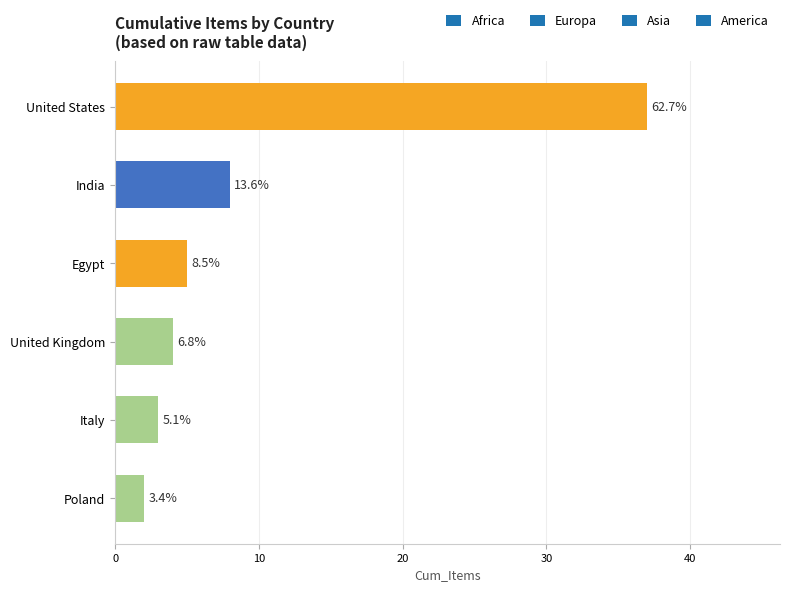

The chart shows a value of 2 at Poland. True or false?

True